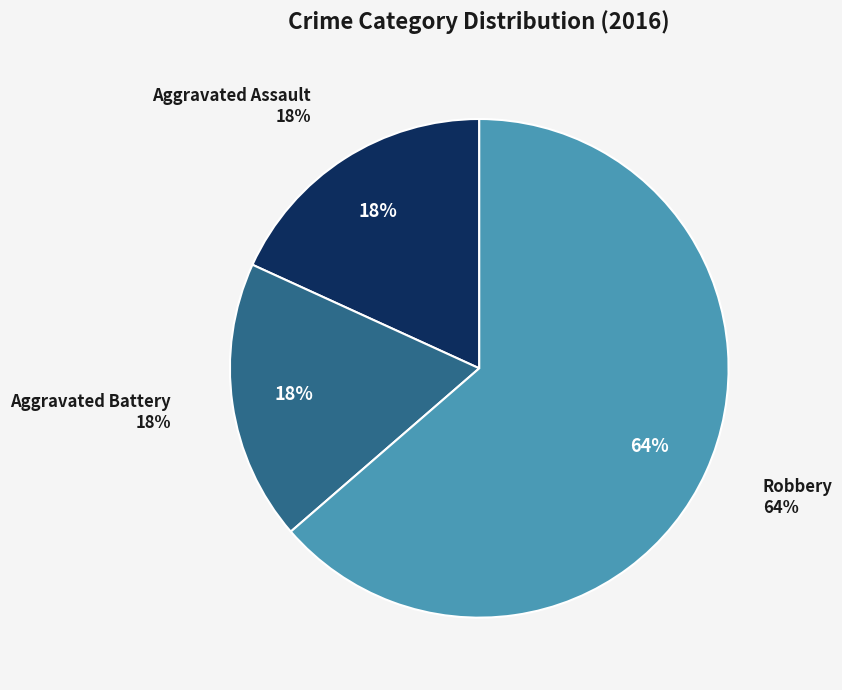

To the nearest percent, what percentage of the pie is Aggravated Assault?

18%